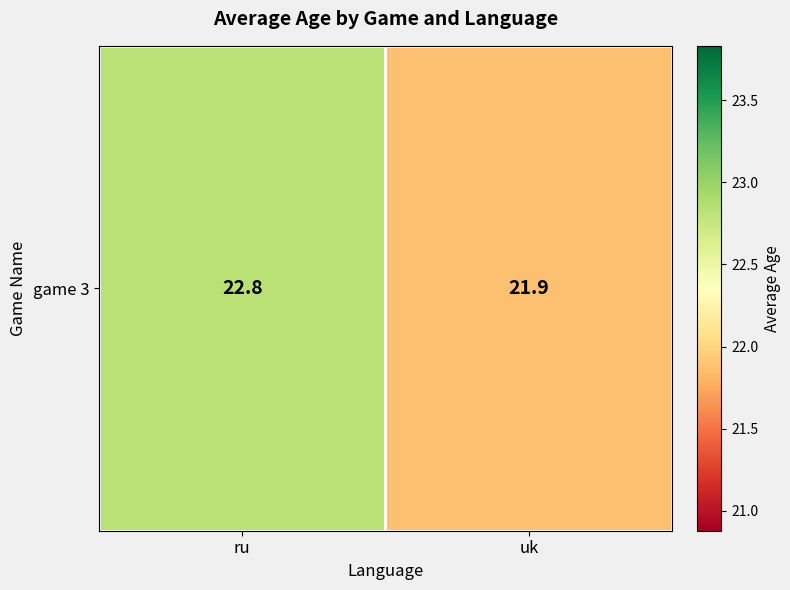

What is the smallest value displayed?

21.9